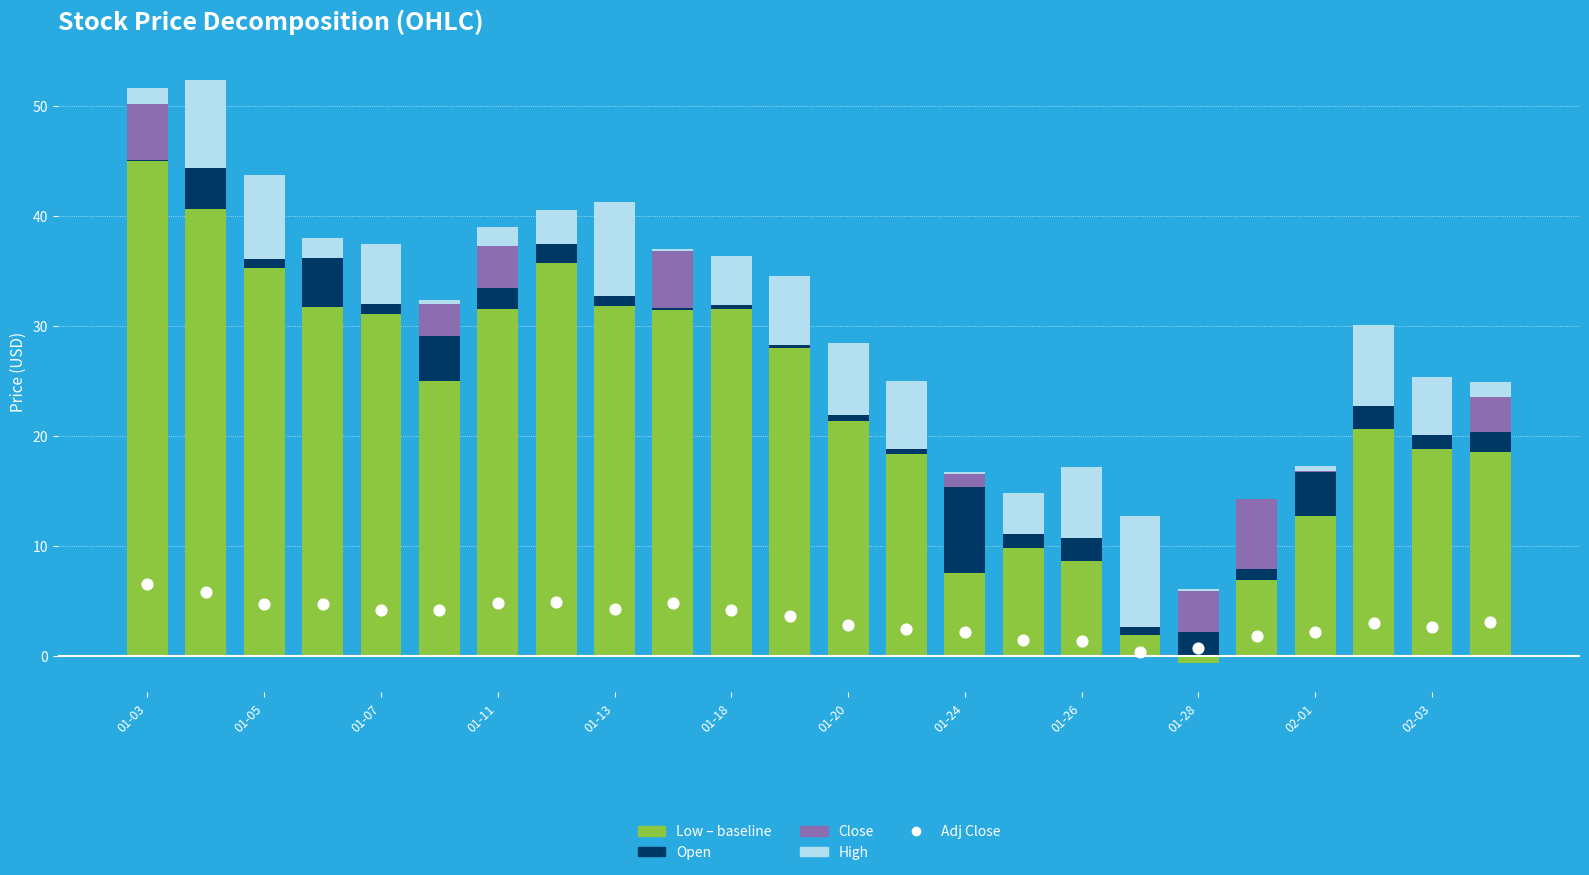

Which series has the largest total across all categories?

Low – baseline